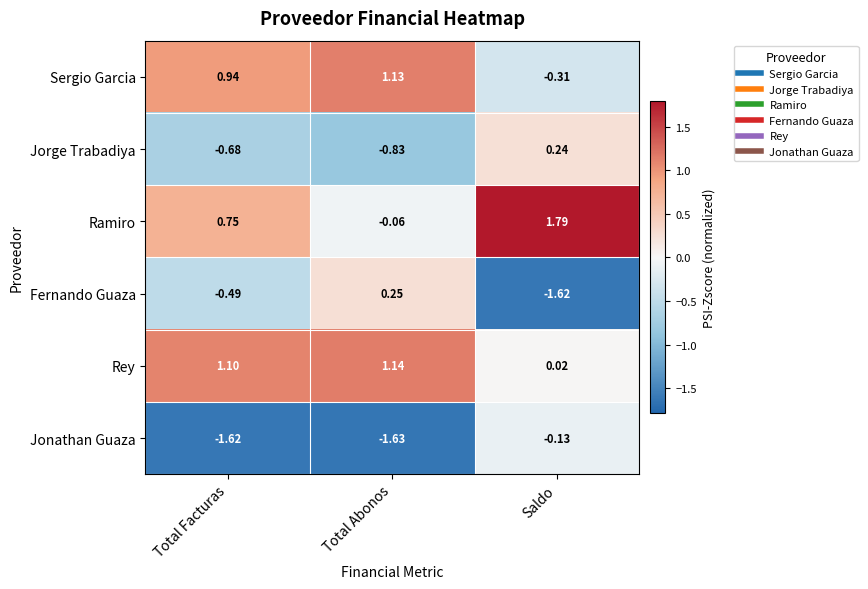

How many values in the Rey series exceed 1?

2